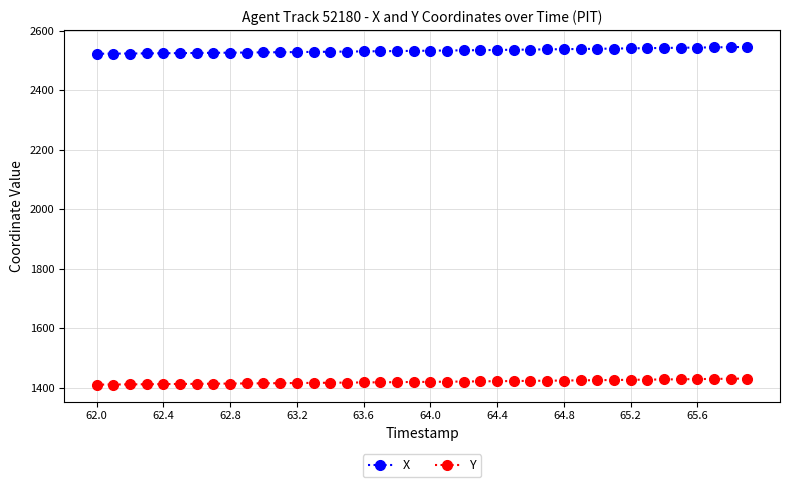

What are all the series names shown in the legend?

X, Y